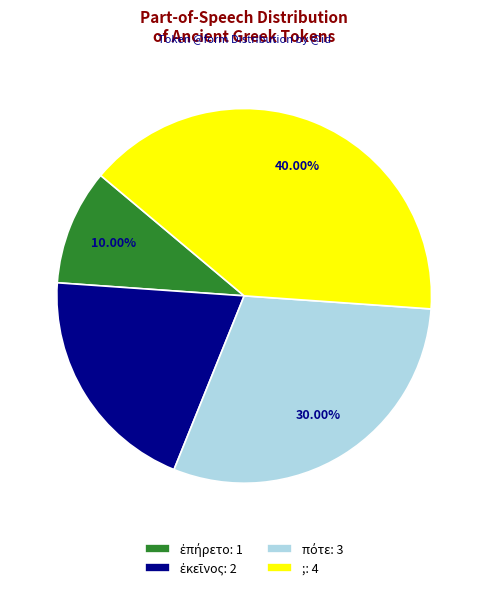

To the nearest percent, what portion does ; represent?

40%